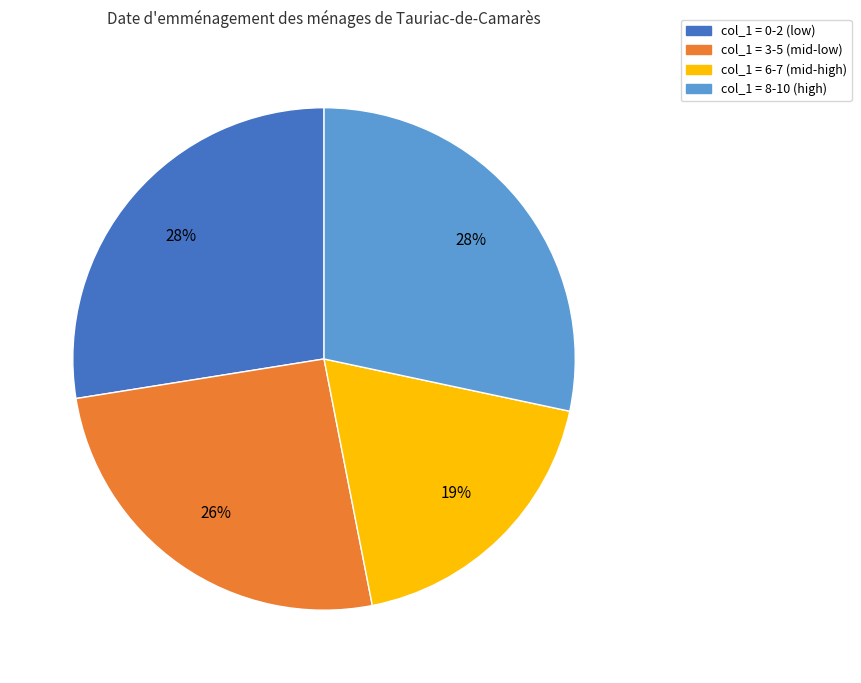

To the nearest percent, what is the average slice percentage?

25%